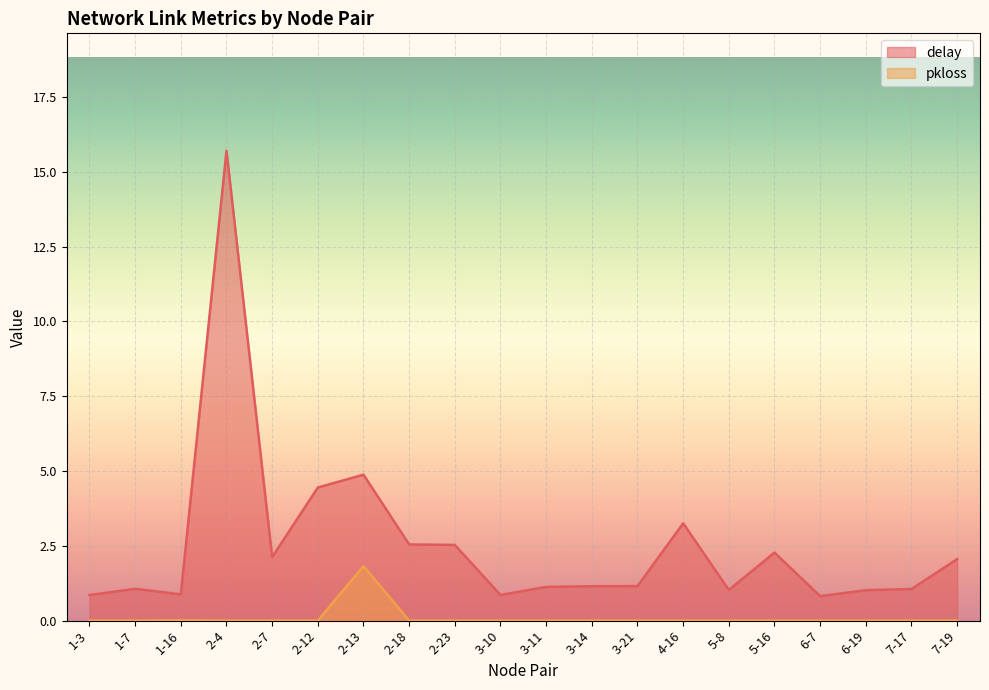

What position from the left is 2-7?

5